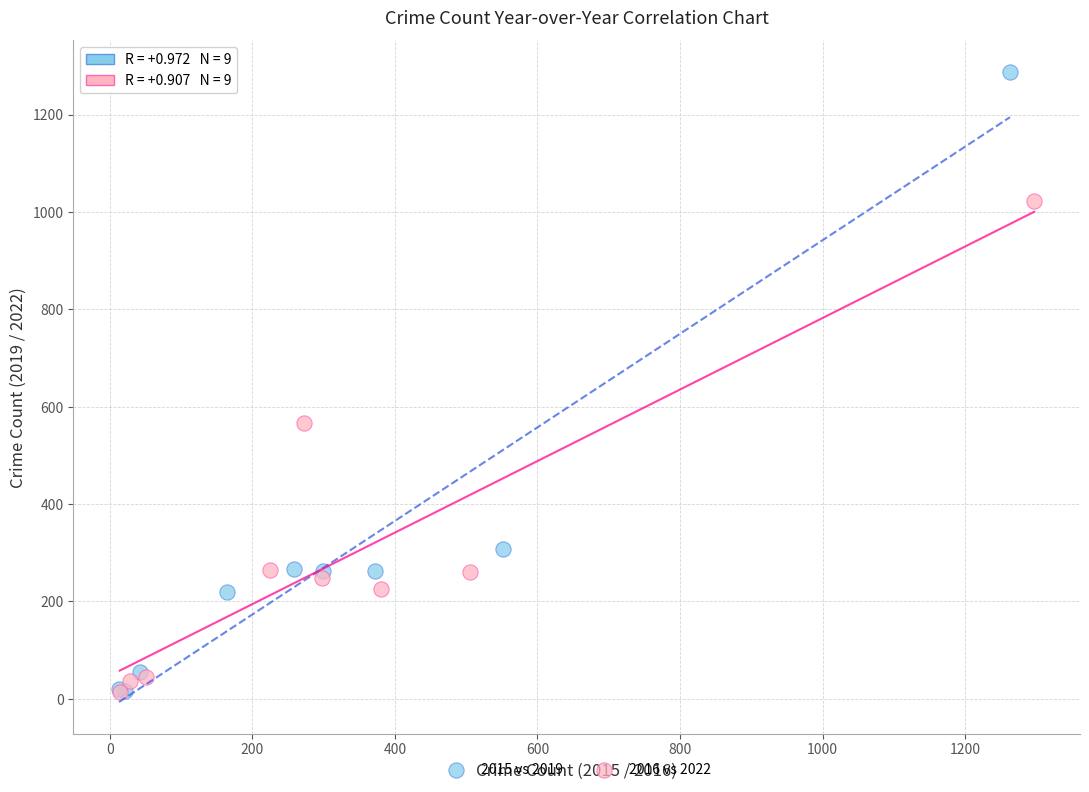

Which series reaches the maximum Y coordinate?

2015 vs 2019